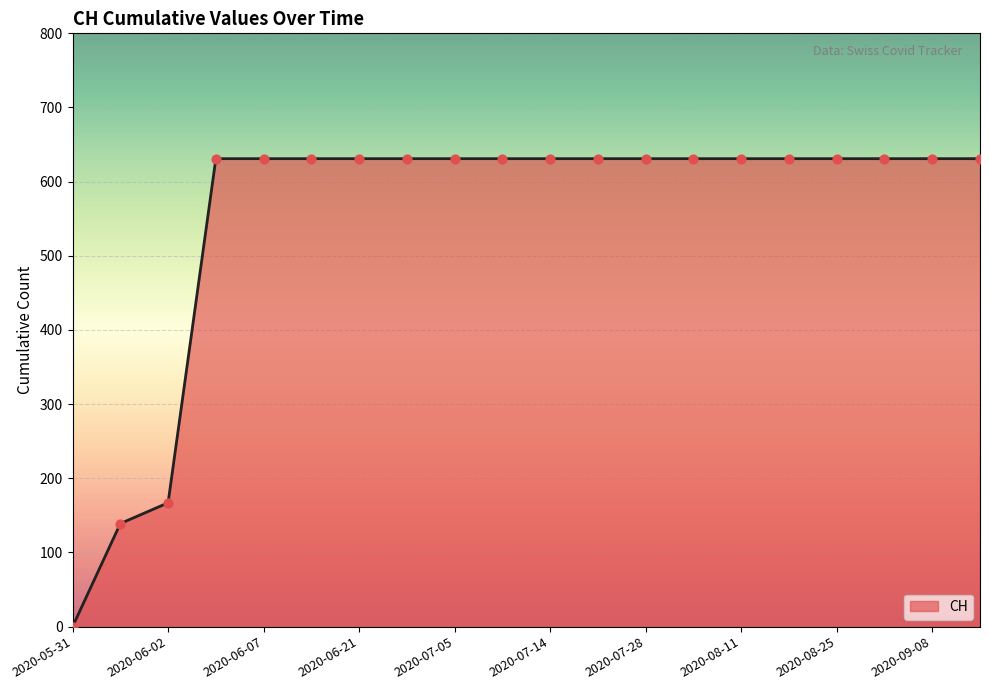

What is the difference between the maximum and minimum values?

631